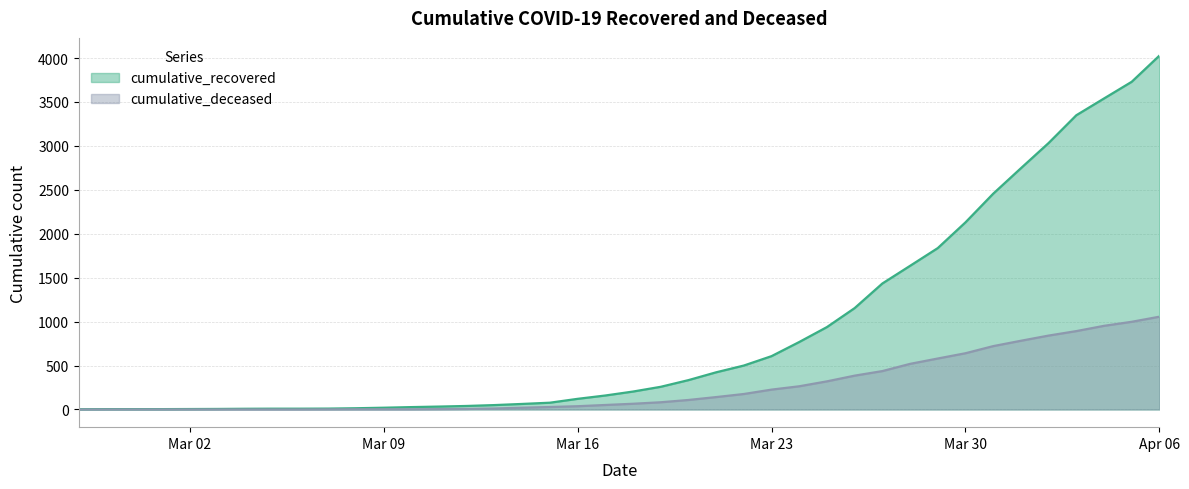

True or false: cumulative_deceased and cumulative_recovered intersect in this chart.

False